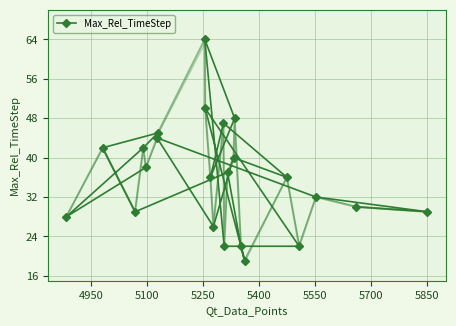

True or false: there are more than 0 points higher than both neighbors.

True